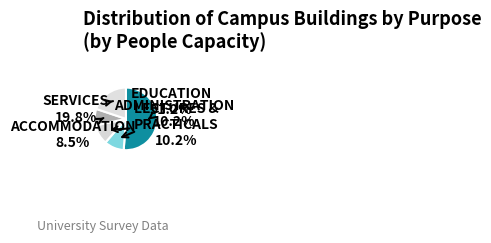

How many slices are in this pie chart?

5